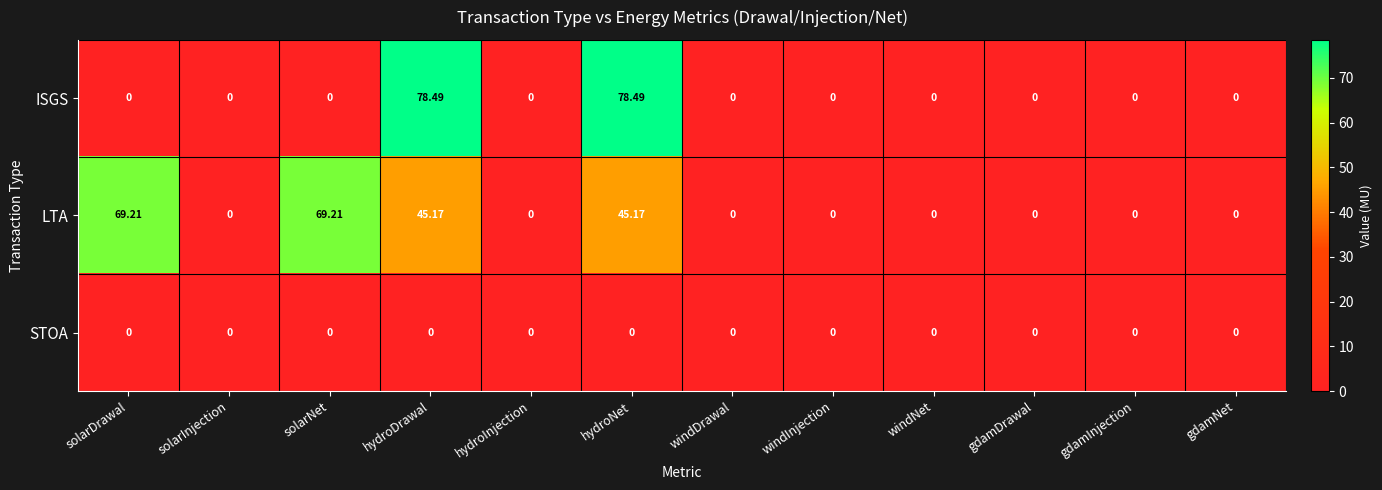

List the series in order of their overall mean, lowest first.

STOA, ISGS, LTA